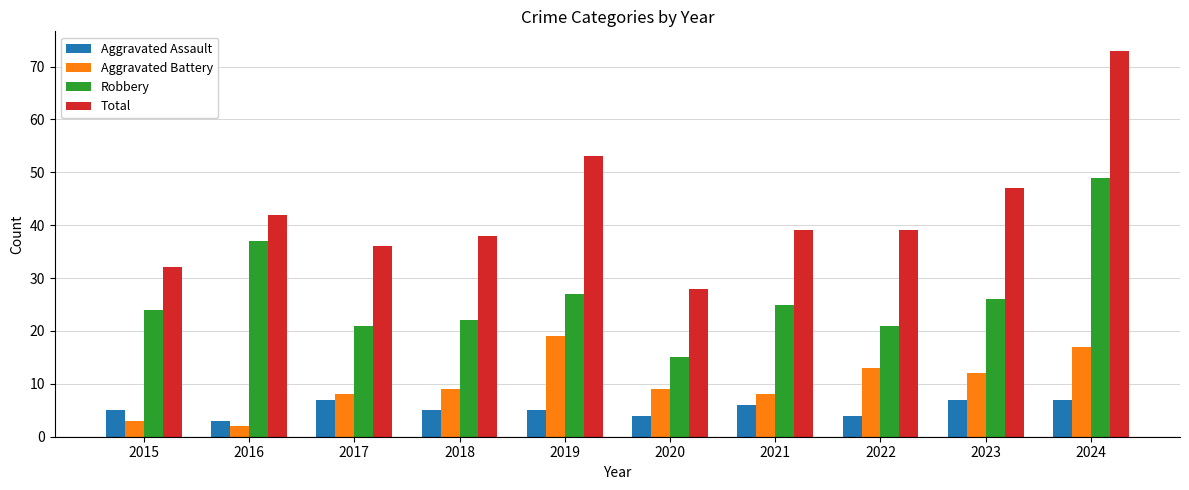

How many data points does each series have?

10